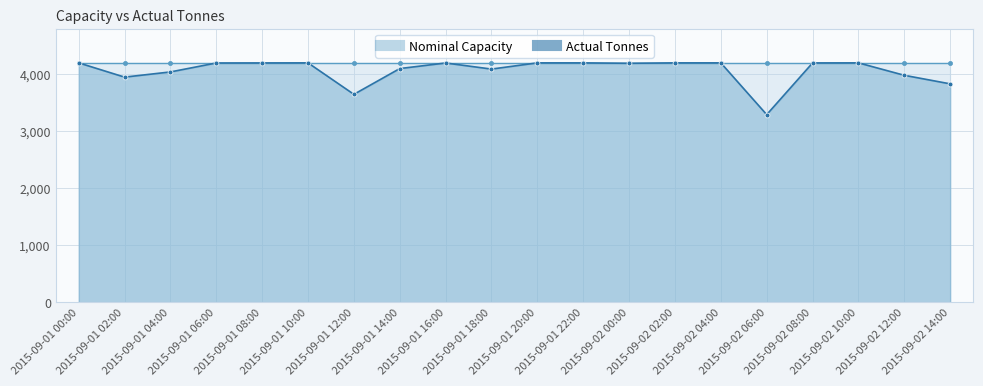

What is the difference between the values at 2015-09-01 04:00 and 2015-09-01 10:00?

159